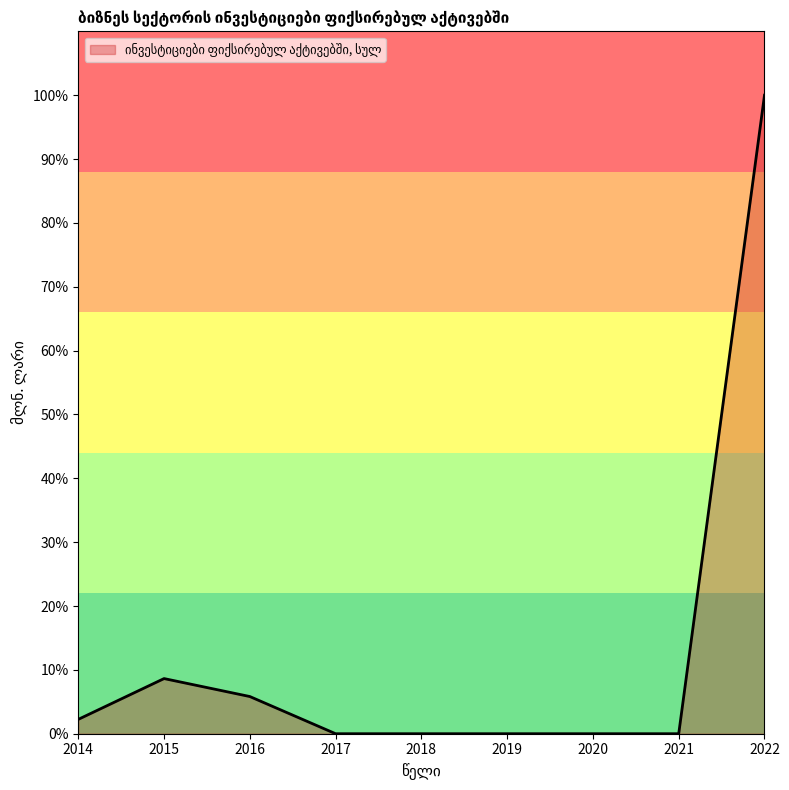

Is this an area chart (filled region under the line)?

Yes